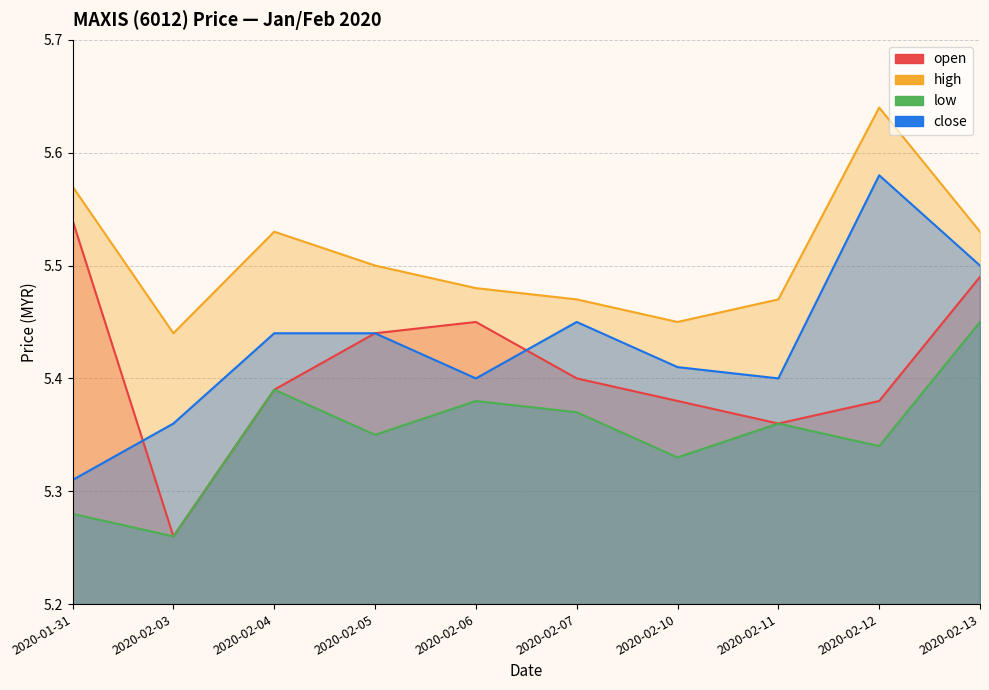

The value of high at 2020-02-06 is 9.4. True or false?

False